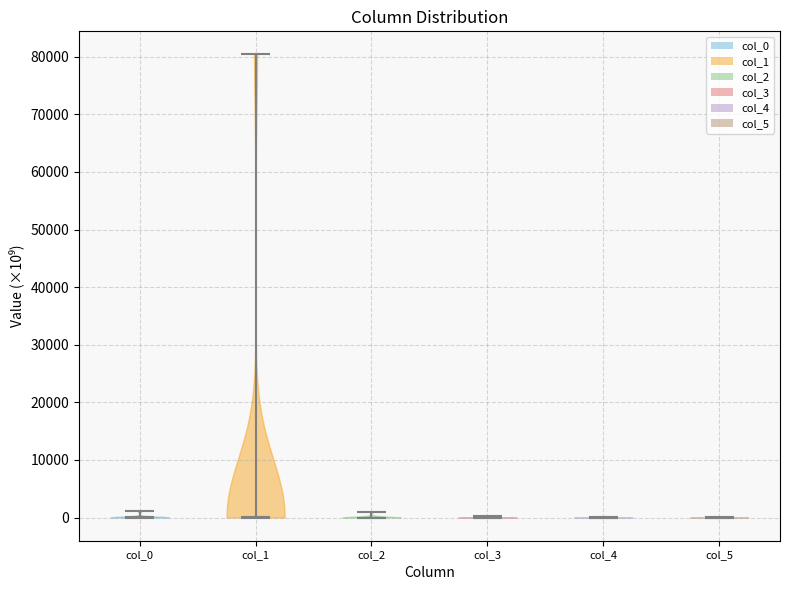

What is the highest point the violin for col_1 reaches on the y-axis? The values are not printed on the chart, so give them approximately, as read against the axis.

80000